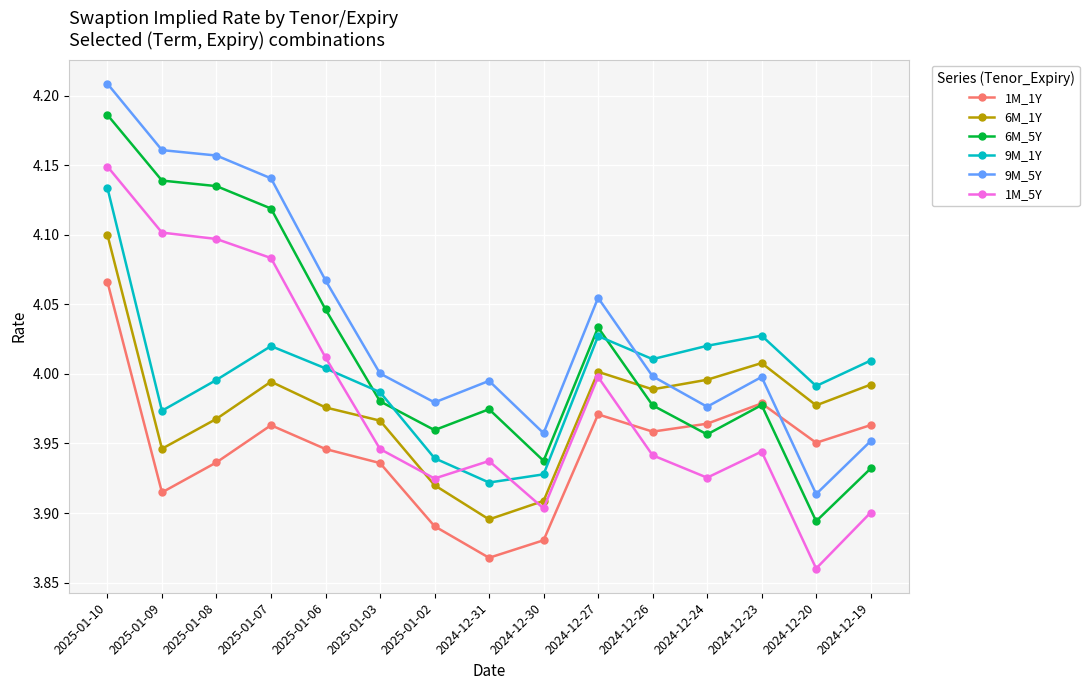

Does the chart display data point markers on the line(s)?

Yes